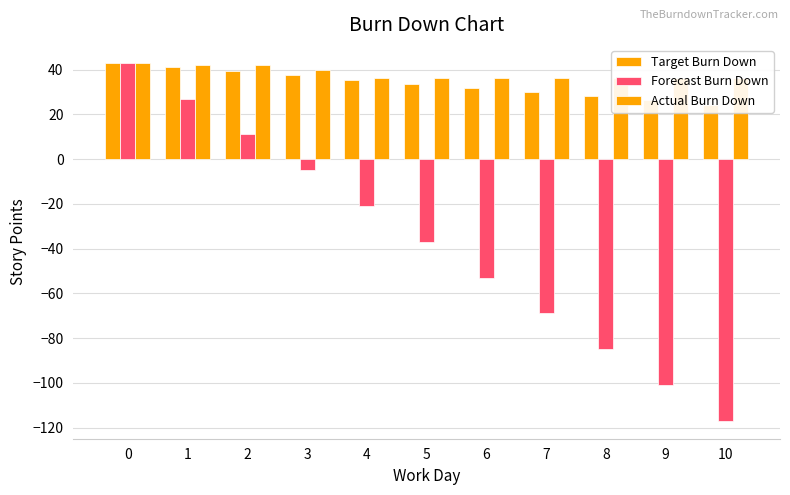

Which series changed the most between 6 and 9?

Forecast Burn Down